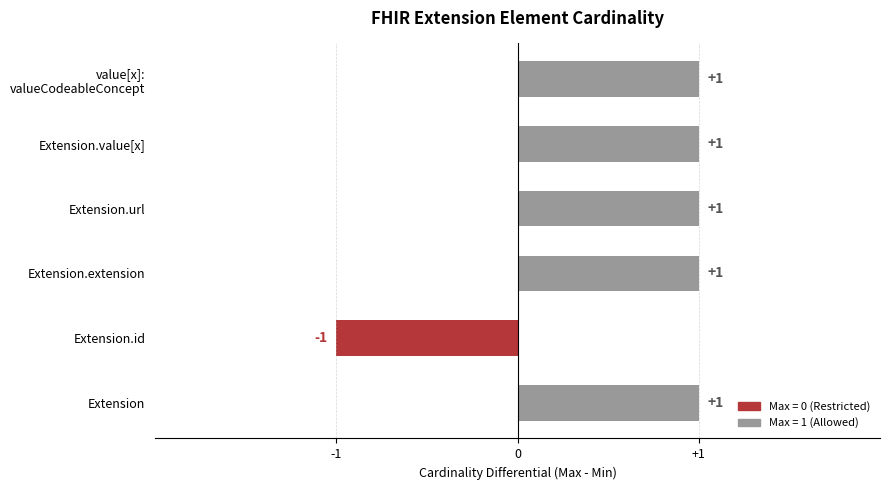

Reading top to bottom, what are all the values shown in this chart?

1	1	1	1	-1	1